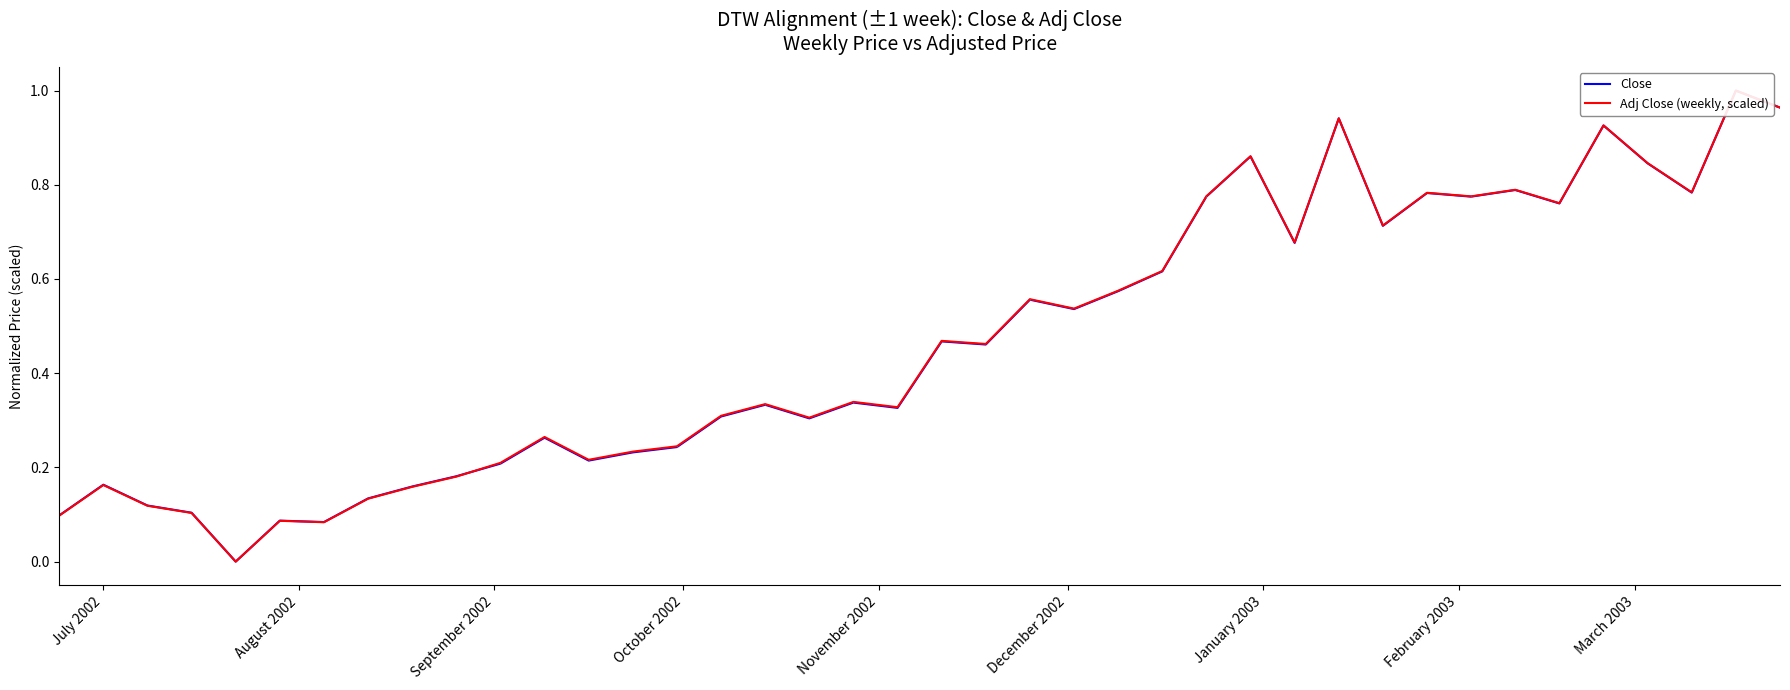

What is the average value of the Adj Close (weekly, scaled) series?

0.5